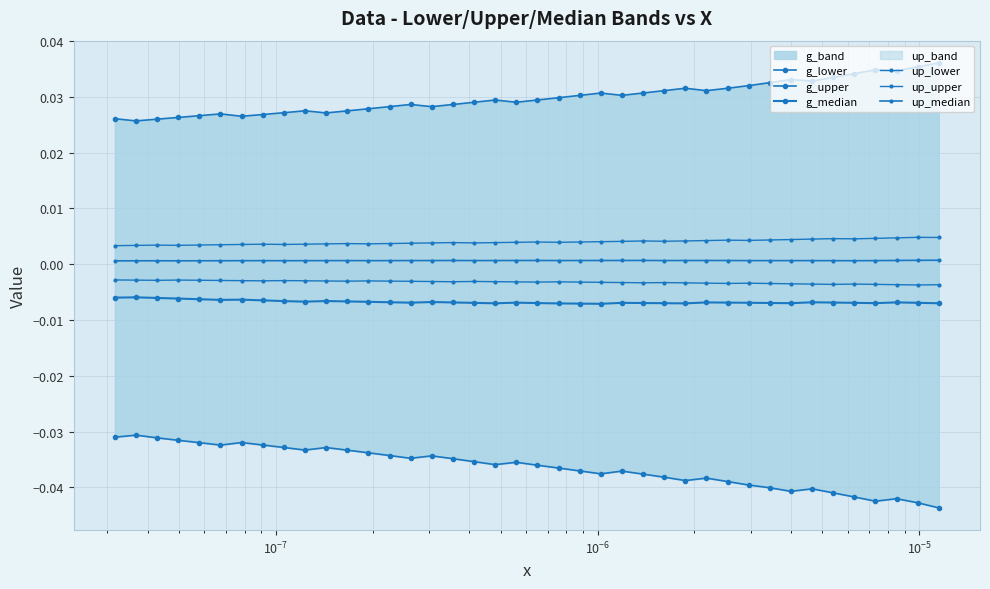

True or false: up_lower has a value of -0.0 at 12.

False